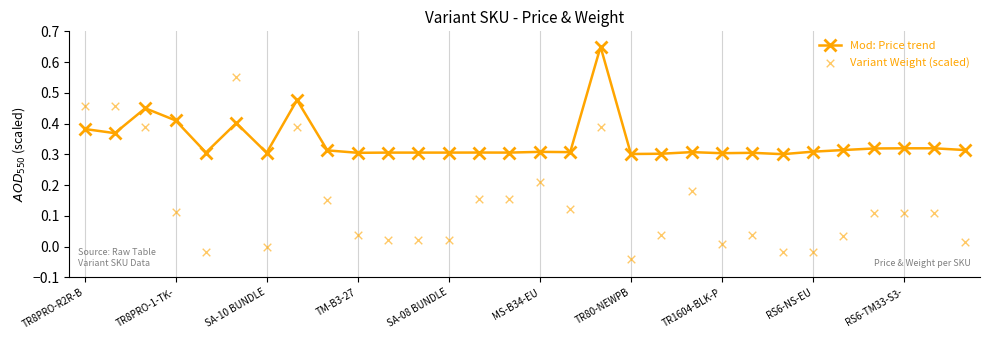

Which series reaches the minimum Y coordinate?

Variant Weight (scaled)